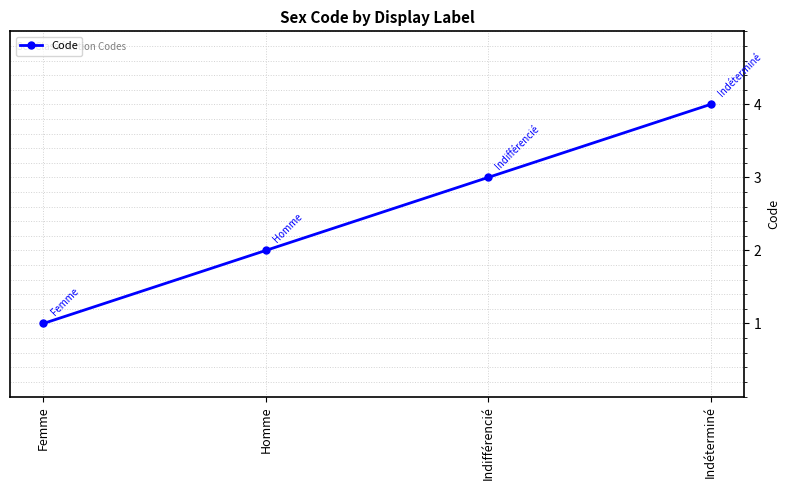

What is the sum of all values?

10